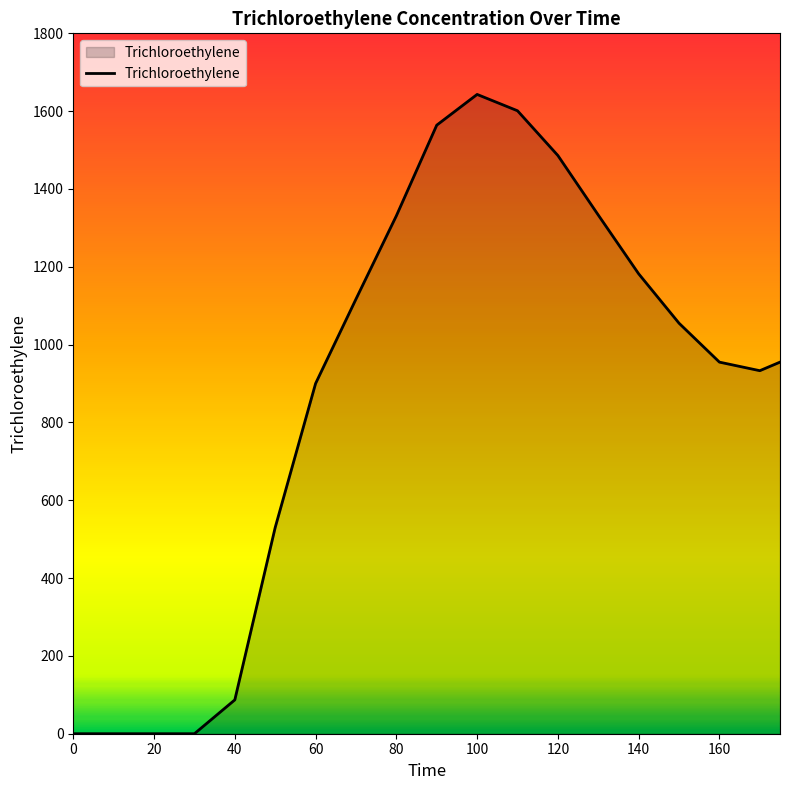

What is the difference between the maximum and minimum values?

1643